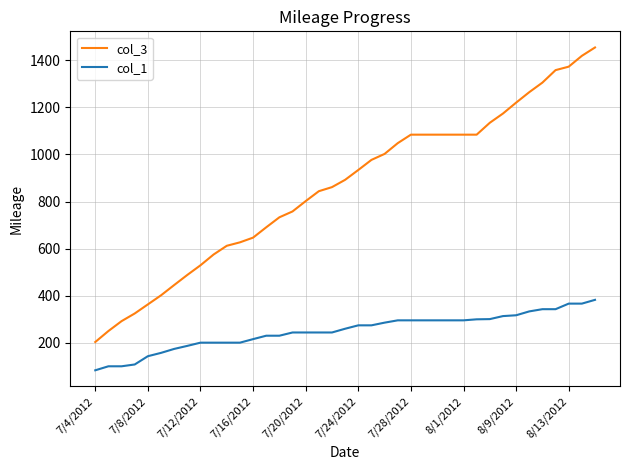

True or false: col_1 and col_3 cross at least once.

False